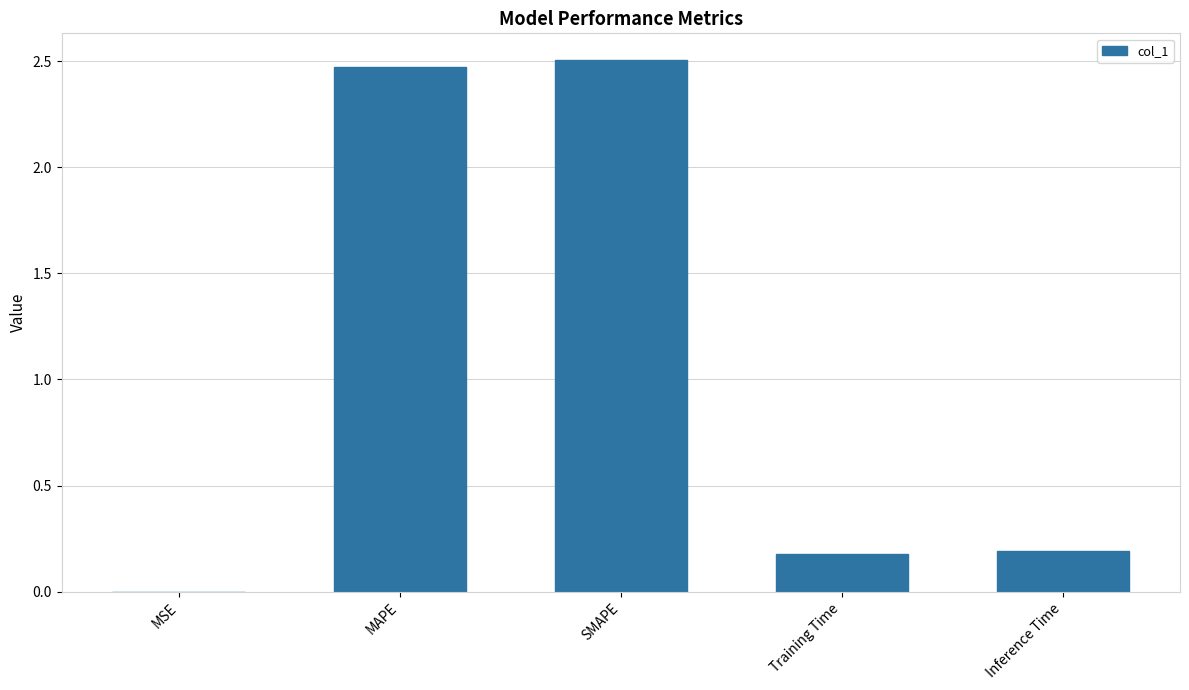

What is the greatest value displayed?

2.5